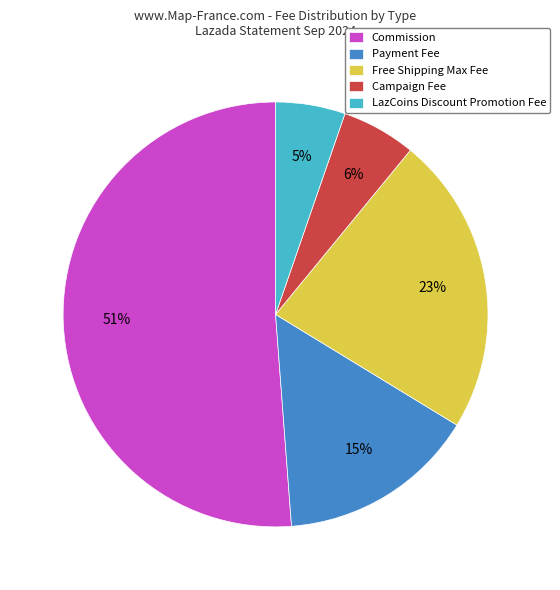

What is the ratio of the value at Campaign Fee to the value at Payment Fee?

0.4